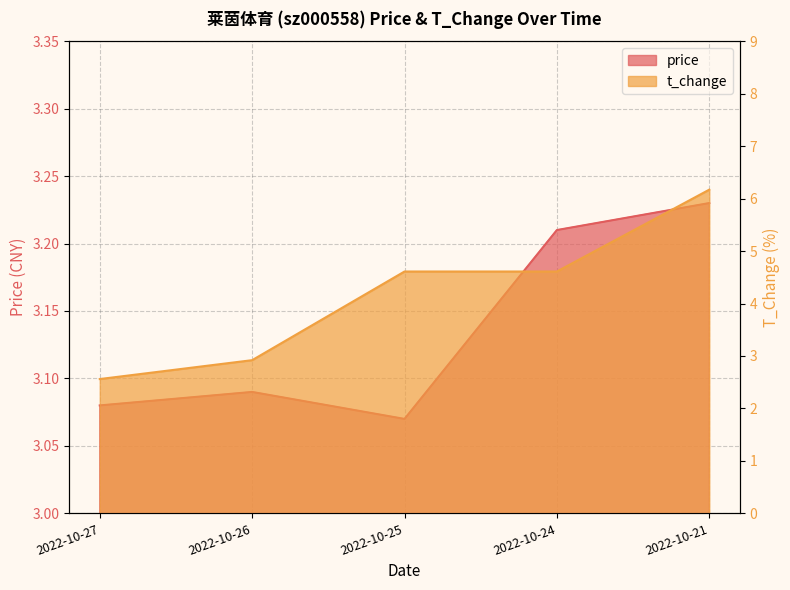

What is the total value across all series at 2022-10-24?

7.8